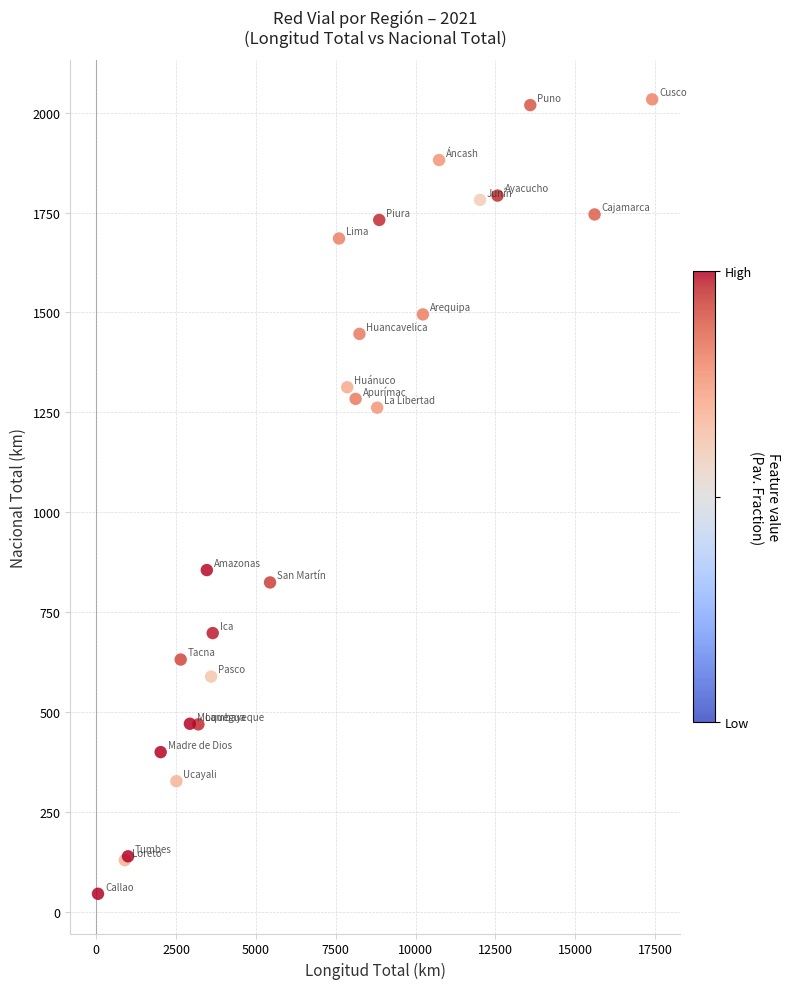

What Y value in the scatter plot is closest to 1039?

855.0